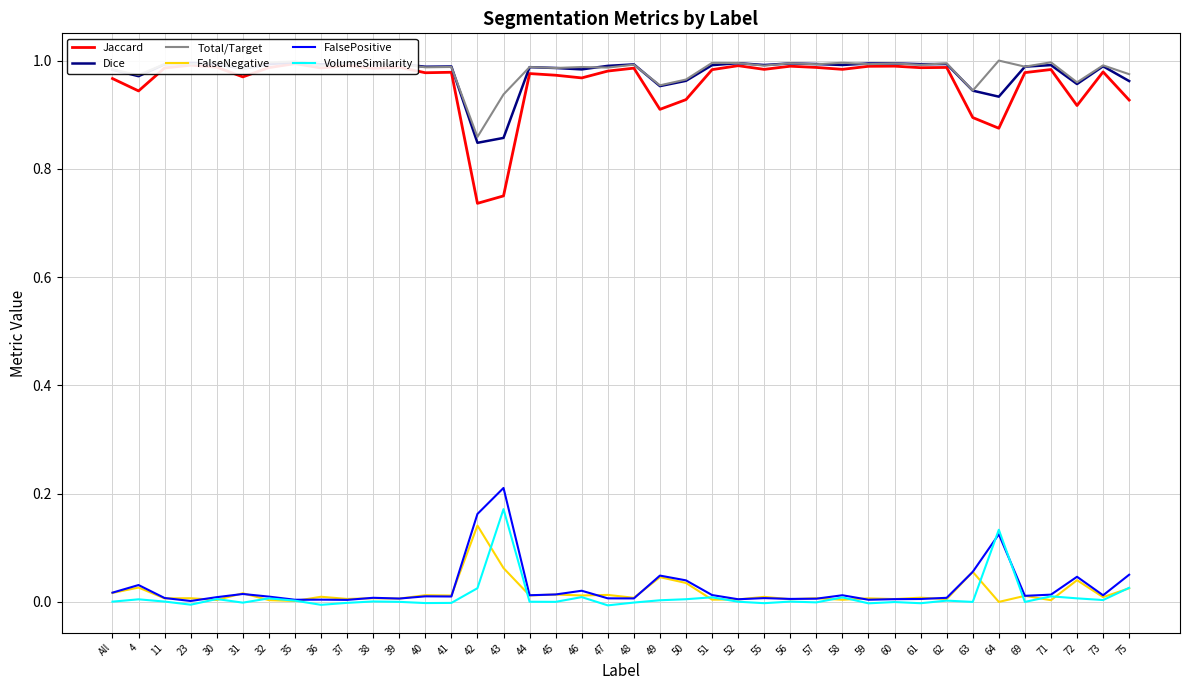

What is the value of the Total/Target point at the 24th from the left?

1.0